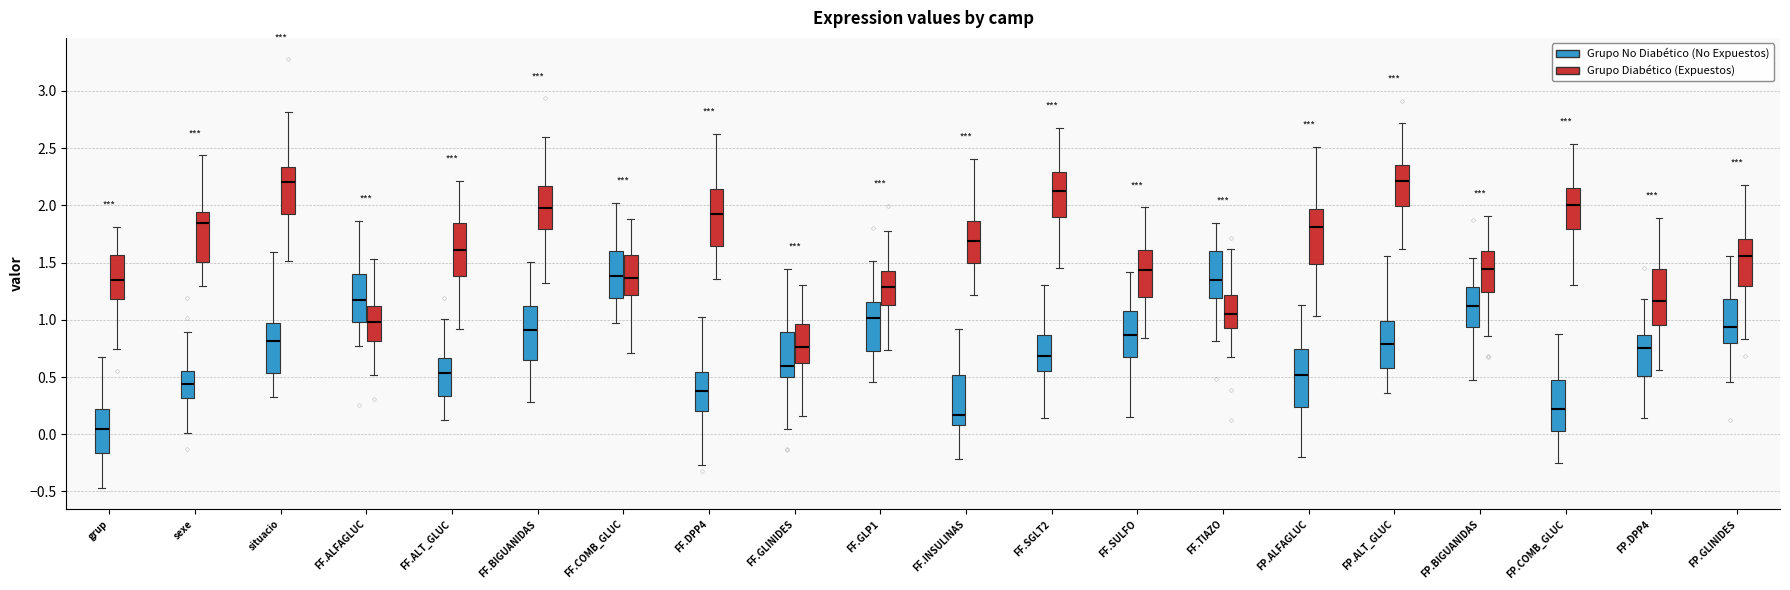

Reading left to right, transcribe this box plot: for each box, give where its median line is, the range the box spans, and where its two whiskers end, as read against the y-axis. The values are not printed on the chart, so give them approximately, as read against the axis.

grup (Grupo No Diabético (No Expuestos)): median 0.05, box -0.15 to 0.20, whiskers -0.45 to 0.70
grup (Grupo Diabético (Expuestos)): median 1.35, box 1.20 to 1.55, whiskers 0.75 to 1.80
sexe (Grupo No Diabético (No Expuestos)): median 0.45, box 0.30 to 0.55, whiskers 0.00 to 0.90
sexe (Grupo Diabético (Expuestos)): median 1.85, box 1.50 to 1.95, whiskers 1.30 to 2.45
situacio (Grupo No Diabético (No Expuestos)): median 0.80, box 0.55 to 0.95, whiskers 0.35 to 1.60
situacio (Grupo Diabético (Expuestos)): median 2.20, box 1.90 to 2.35, whiskers 1.50 to 2.80
FF.ALFAGLUC (Grupo No Diabético (No Expuestos)): median 1.15, box 1.00 to 1.40, whiskers 0.75 to 1.85
FF.ALFAGLUC (Grupo Diabético (Expuestos)): median 1.00, box 0.80 to 1.10, whiskers 0.50 to 1.55
FF.ALT_GLUC (Grupo No Diabético (No Expuestos)): median 0.55, box 0.35 to 0.65, whiskers 0.15 to 1.00
FF.ALT_GLUC (Grupo Diabético (Expuestos)): median 1.60, box 1.40 to 1.85, whiskers 0.90 to 2.20
FF.BIGUANIDAS (Grupo No Diabético (No Expuestos)): median 0.90, box 0.65 to 1.10, whiskers 0.30 to 1.50
FF.BIGUANIDAS (Grupo Diabético (Expuestos)): median 2.00, box 1.80 to 2.15, whiskers 1.30 to 2.60
FF.COMB_GLUC (Grupo No Diabético (No Expuestos)): median 1.40, box 1.20 to 1.60, whiskers 0.95 to 2.00
FF.COMB_GLUC (Grupo Diabético (Expuestos)): median 1.35, box 1.20 to 1.55, whiskers 0.70 to 1.90
FF.DPP4 (Grupo No Diabético (No Expuestos)): median 0.40, box 0.20 to 0.55, whiskers -0.25 to 1.00
FF.DPP4 (Grupo Diabético (Expuestos)): median 1.95, box 1.65 to 2.15, whiskers 1.35 to 2.60
FF.GLINIDES (Grupo No Diabético (No Expuestos)): median 0.60, box 0.50 to 0.90, whiskers 0.05 to 1.45
FF.GLINIDES (Grupo Diabético (Expuestos)): median 0.75, box 0.60 to 0.95, whiskers 0.15 to 1.30
FF.GLP1 (Grupo No Diabético (No Expuestos)): median 1.00, box 0.75 to 1.15, whiskers 0.45 to 1.50
FF.GLP1 (Grupo Diabético (Expuestos)): median 1.30, box 1.15 to 1.40, whiskers 0.75 to 1.75
FF.INSULINAS (Grupo No Diabético (No Expuestos)): median 0.15, box 0.10 to 0.50, whiskers -0.20 to 0.90
FF.INSULINAS (Grupo Diabético (Expuestos)): median 1.70, box 1.50 to 1.85, whiskers 1.20 to 2.40
FF.SGLT2 (Grupo No Diabético (No Expuestos)): median 0.70, box 0.55 to 0.85, whiskers 0.15 to 1.30
FF.SGLT2 (Grupo Diabético (Expuestos)): median 2.10, box 1.90 to 2.30, whiskers 1.45 to 2.65
FF.SULFO (Grupo No Diabético (No Expuestos)): median 0.85, box 0.70 to 1.10, whiskers 0.15 to 1.40
FF.SULFO (Grupo Diabético (Expuestos)): median 1.45, box 1.20 to 1.60, whiskers 0.85 to 2.00
FF.TIAZO (Grupo No Diabético (No Expuestos)): median 1.35, box 1.20 to 1.60, whiskers 0.80 to 1.85
FF.TIAZO (Grupo Diabético (Expuestos)): median 1.05, box 0.95 to 1.20, whiskers 0.65 to 1.60
FP.ALFAGLUC (Grupo No Diabético (No Expuestos)): median 0.50, box 0.25 to 0.75, whiskers -0.20 to 1.15
FP.ALFAGLUC (Grupo Diabético (Expuestos)): median 1.80, box 1.50 to 1.95, whiskers 1.05 to 2.50
FP.ALT_GLUC (Grupo No Diabético (No Expuestos)): median 0.80, box 0.60 to 1.00, whiskers 0.35 to 1.55
FP.ALT_GLUC (Grupo Diabético (Expuestos)): median 2.20, box 2.00 to 2.35, whiskers 1.60 to 2.70
FP.BIGUANIDAS (Grupo No Diabético (No Expuestos)): median 1.10, box 0.95 to 1.30, whiskers 0.45 to 1.55
FP.BIGUANIDAS (Grupo Diabético (Expuestos)): median 1.45, box 1.25 to 1.60, whiskers 0.85 to 1.90
FP.COMB_GLUC (Grupo No Diabético (No Expuestos)): median 0.20, box 0.05 to 0.45, whiskers -0.25 to 0.90
FP.COMB_GLUC (Grupo Diabético (Expuestos)): median 2.00, box 1.80 to 2.15, whiskers 1.30 to 2.55
FP.DPP4 (Grupo No Diabético (No Expuestos)): median 0.75, box 0.50 to 0.85, whiskers 0.15 to 1.20
FP.DPP4 (Grupo Diabético (Expuestos)): median 1.15, box 0.95 to 1.45, whiskers 0.55 to 1.90
FP.GLINIDES (Grupo No Diabético (No Expuestos)): median 0.95, box 0.80 to 1.20, whiskers 0.45 to 1.55
FP.GLINIDES (Grupo Diabético (Expuestos)): median 1.55, box 1.30 to 1.70, whiskers 0.85 to 2.20